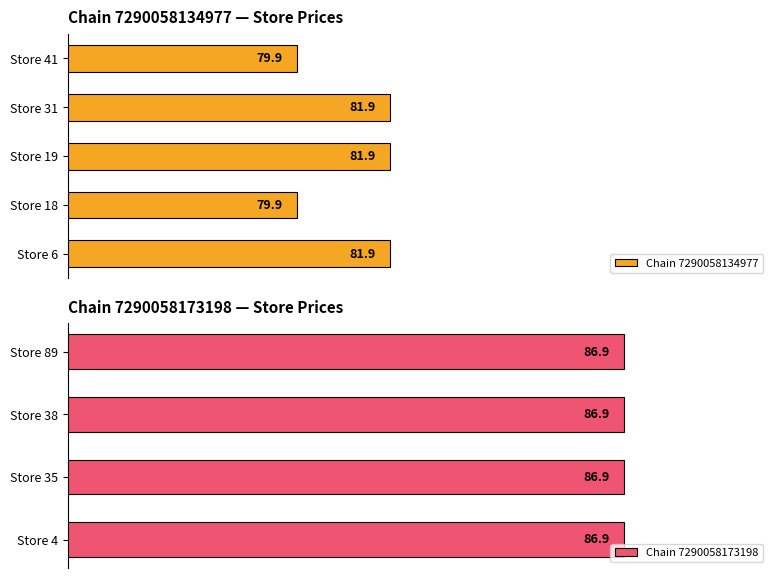

What is the change in value from Store 18 to Store 31?

+2.0